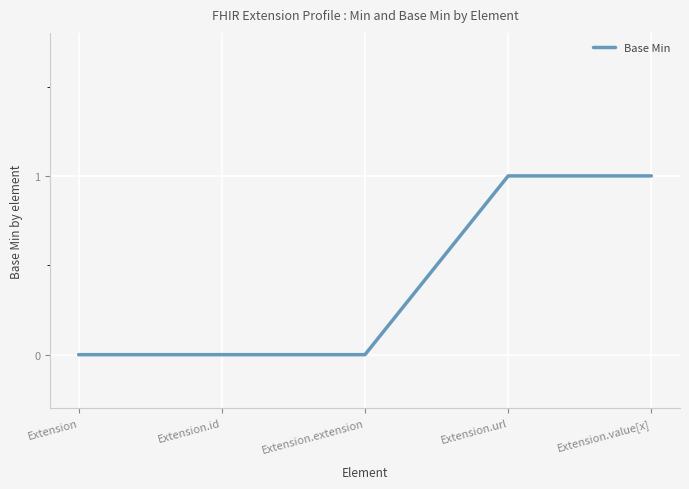

What value does the data have at Extension.value[x]?

1